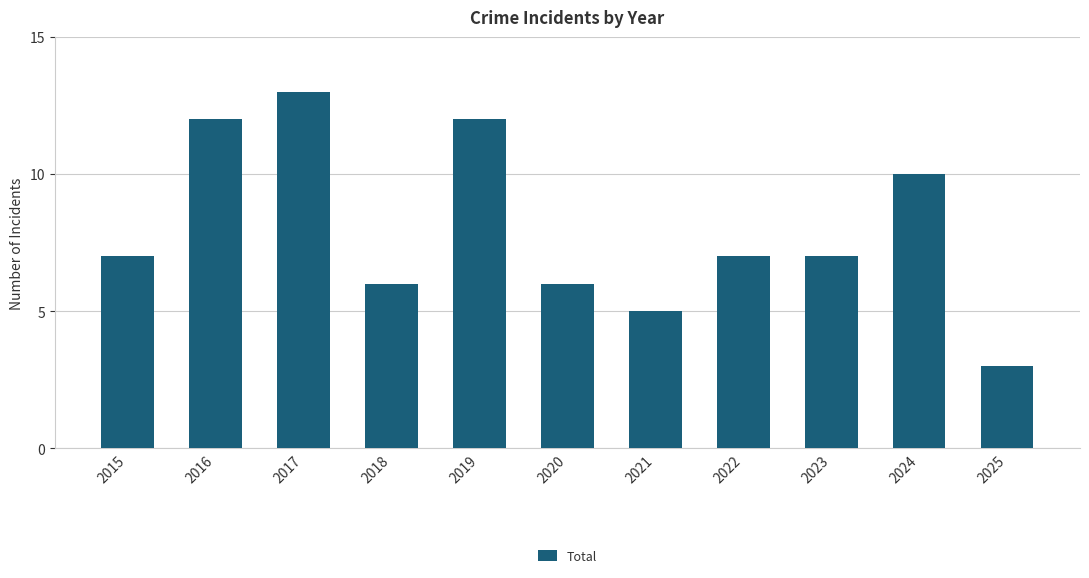

What is the sum of all values?

88